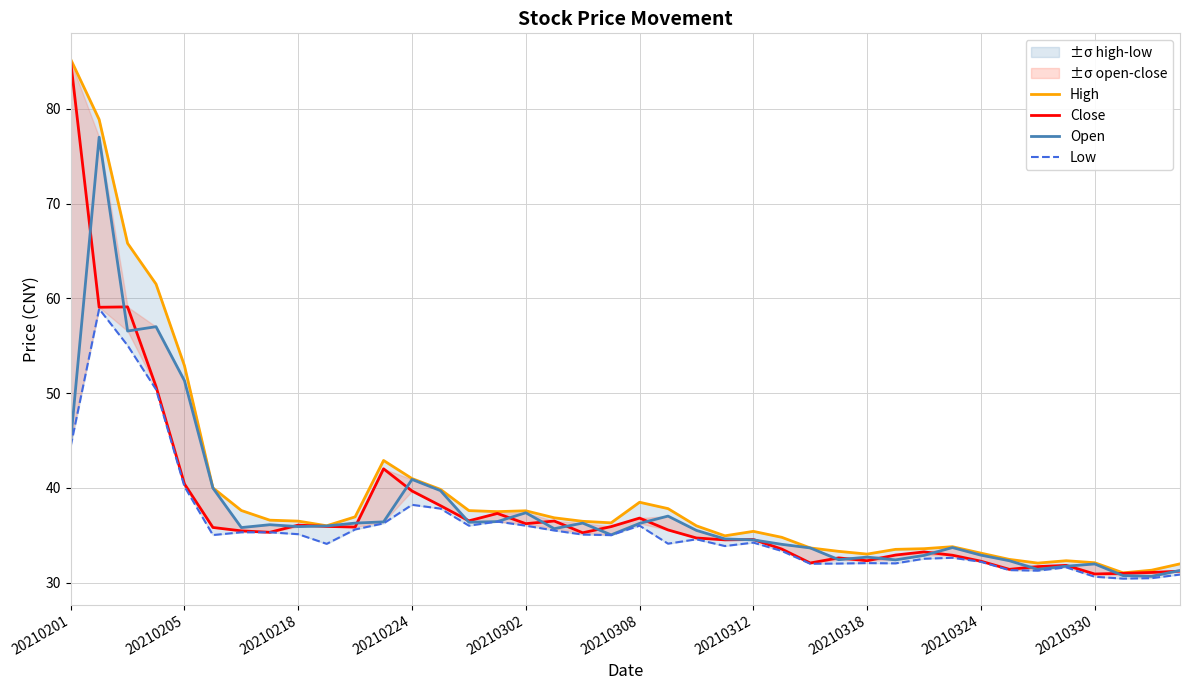

At how many categories does at least one series exceed 52?

5